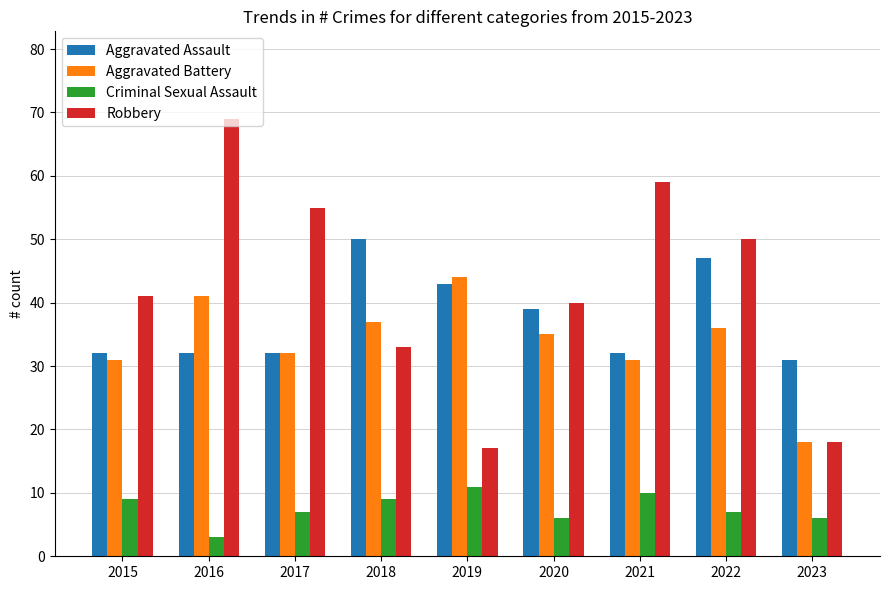

What is the value of the Robbery bar at the 3rd from the left?

55